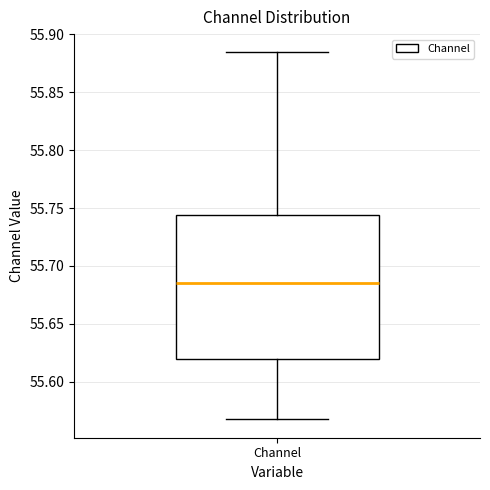

Read this box plot against the y-axis: the position of the median line, the range covered by the box, and the ends of both whiskers. The values are not printed on the chart, so give them approximately, as read against the axis.

median 55.685, box 55.620 to 55.745, whiskers 55.570 to 55.885